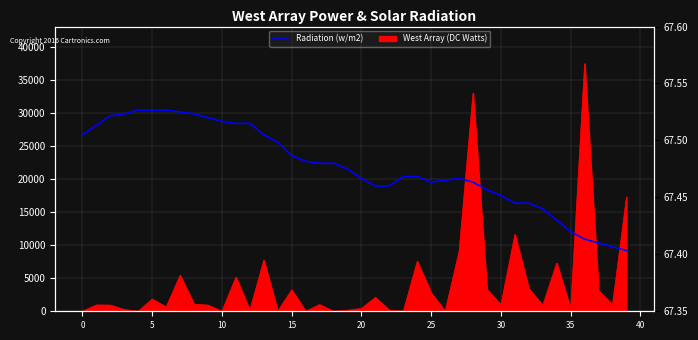

How many interior local peaks (higher than both neighbors) does the data have?

3